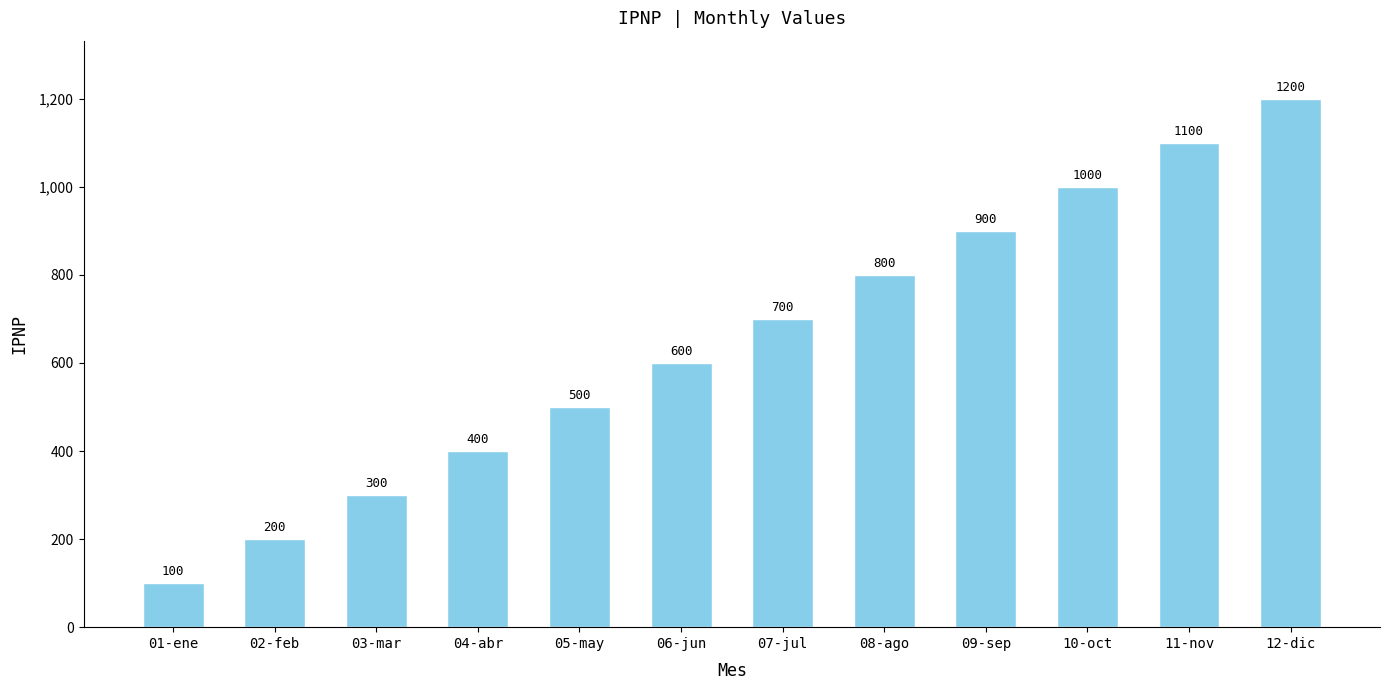

The chart shows a value of 149 at 01-ene. True or false?

False